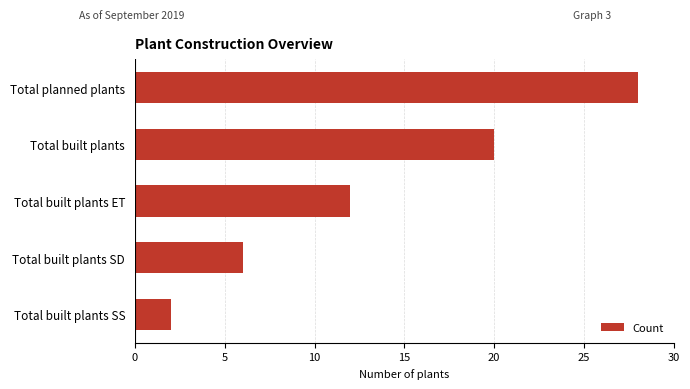

Reading top to bottom, transcribe all the data shown in this chart.

28	20	12	6	2